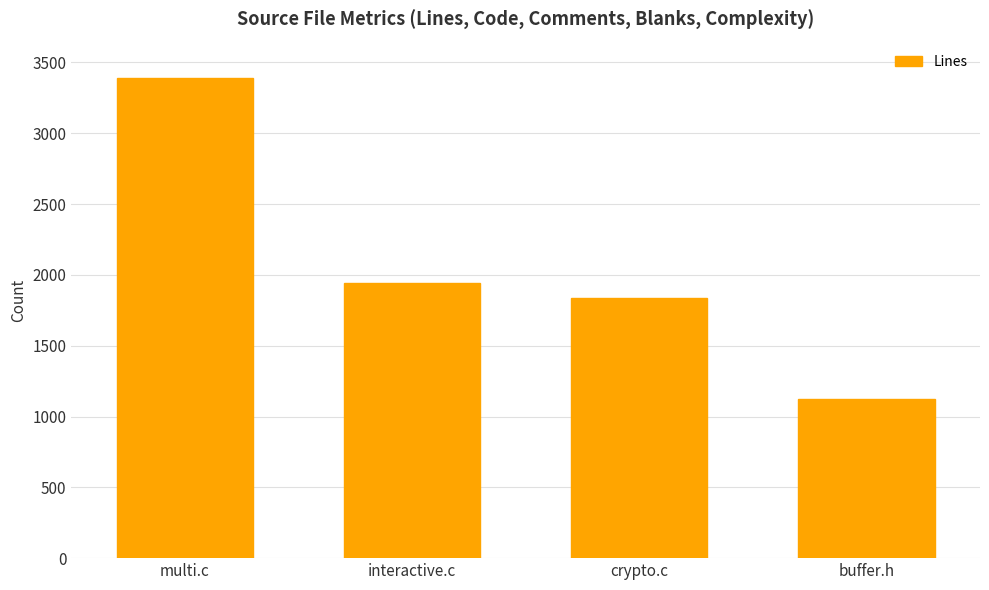

What is the smallest value displayed?

1127